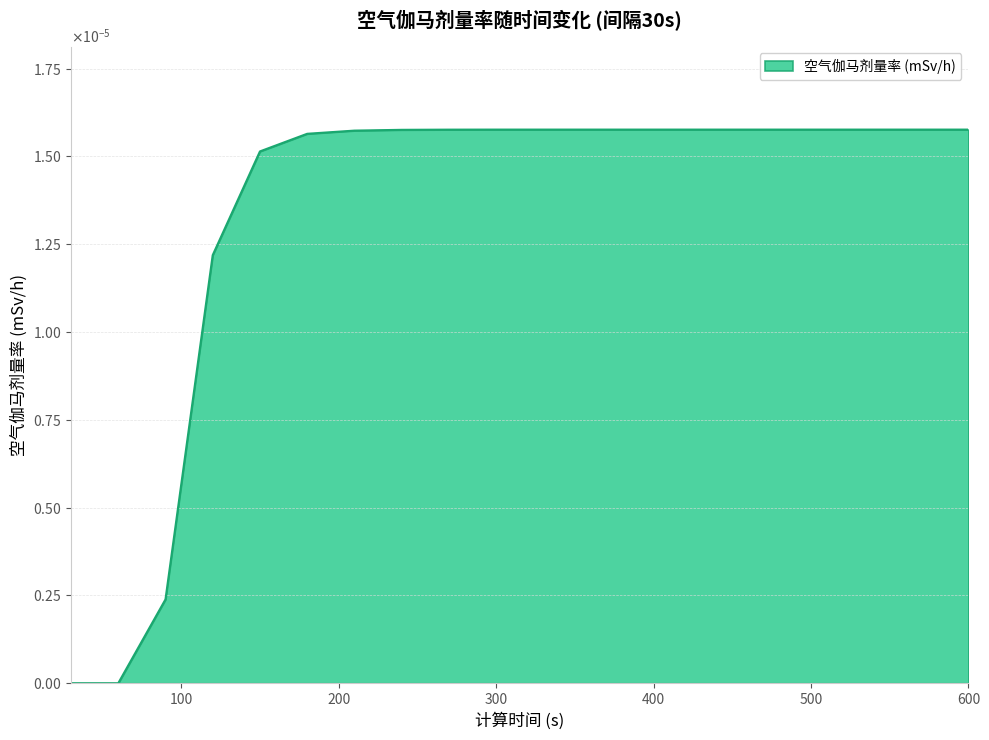

Does the chart display data point markers on the line(s)?

No